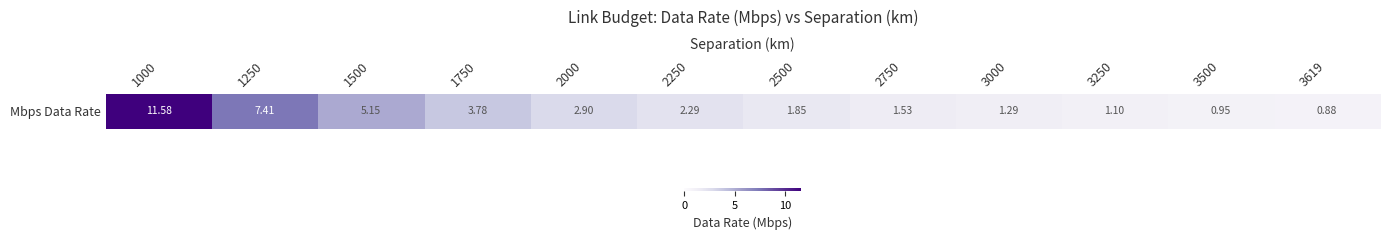

What is the average value?

3.4